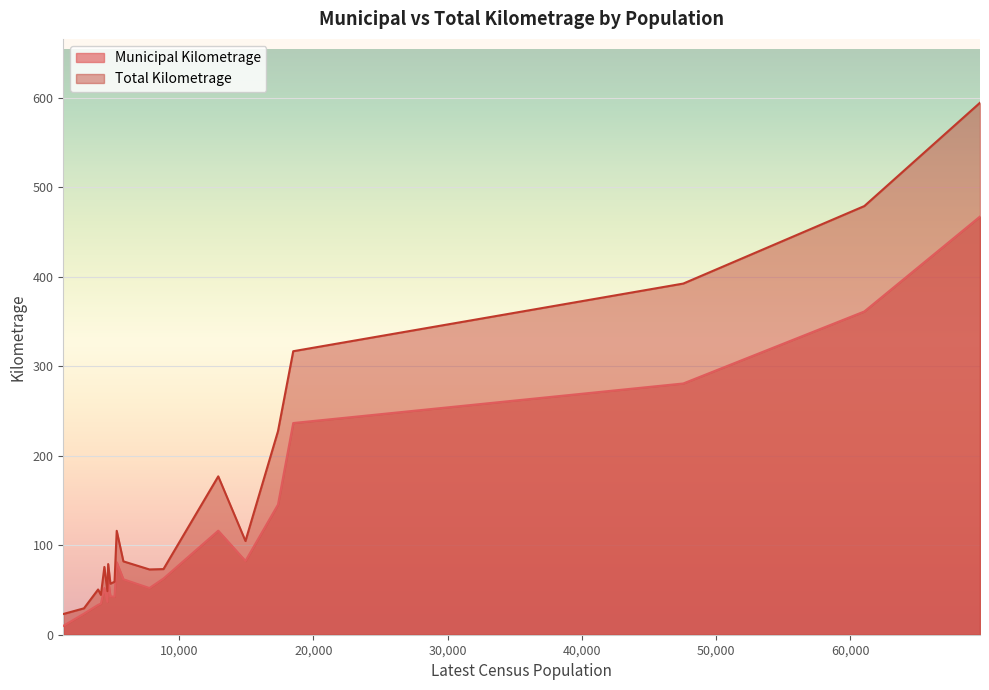

What is the difference between the Total Kilometrage values at Shippagan and St. Stephen?

19.1